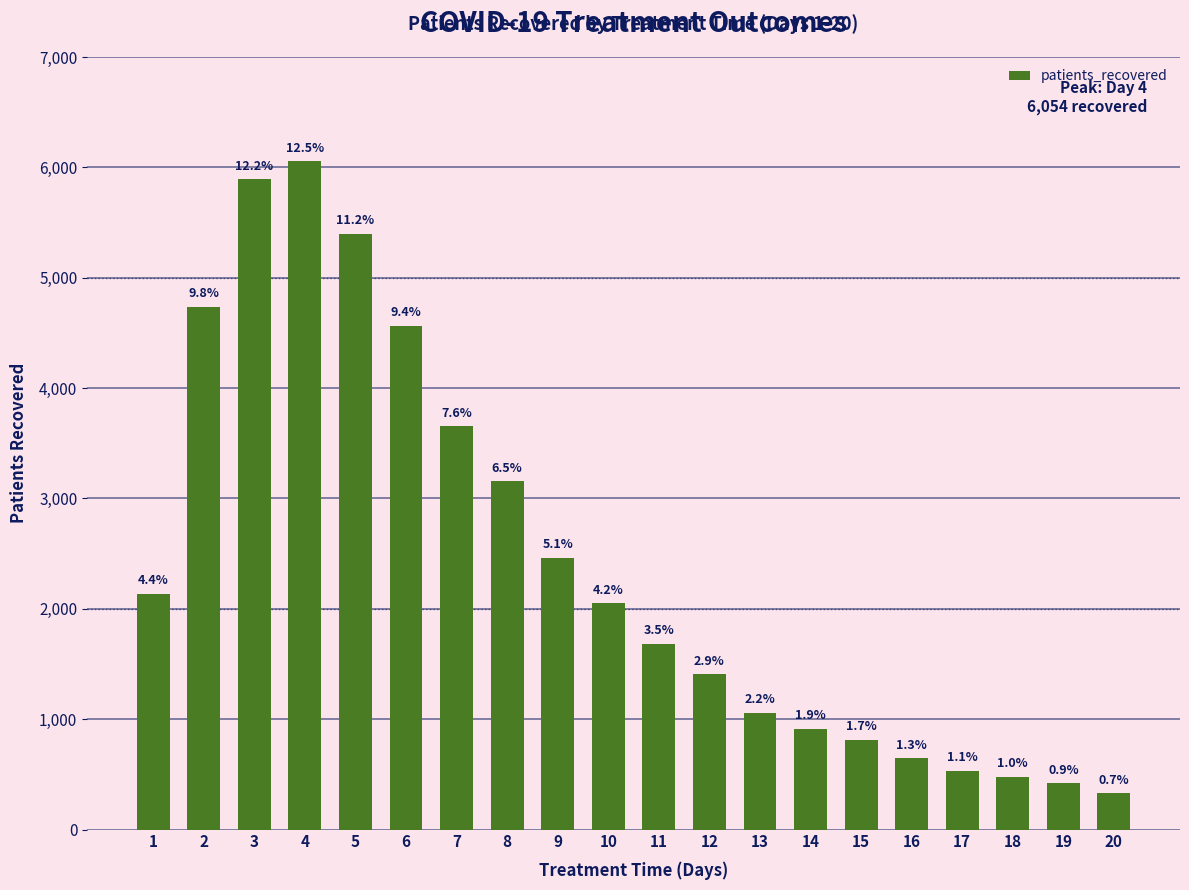

Reading left to right, extract all data points from this chart.

2134	4738	5890	6054	5400	4563	3652	3156	2460	2050	1681	1406	1058	913	811	646	530	476	418	328